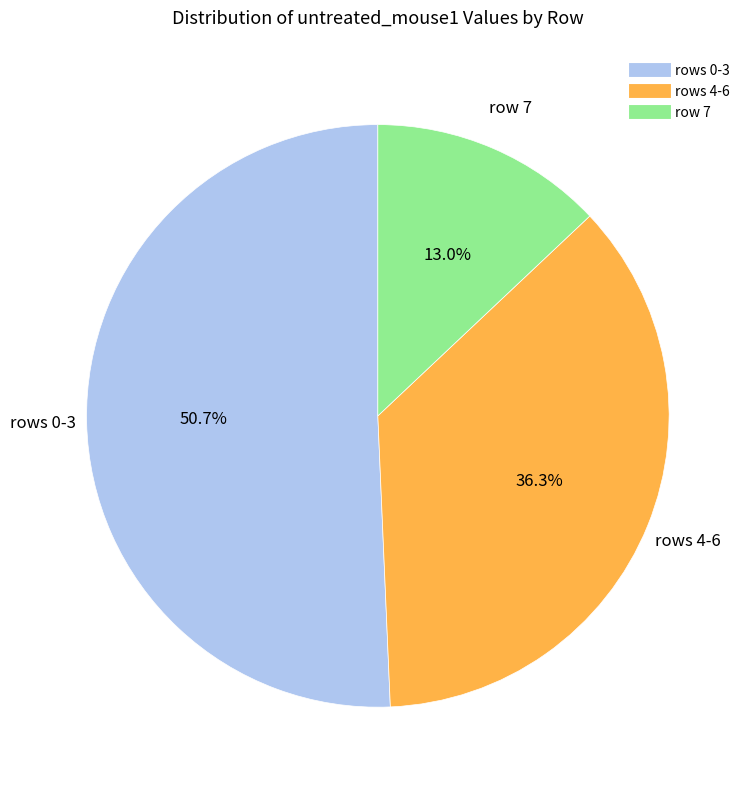

To the nearest percent, what is the average slice percentage?

33%